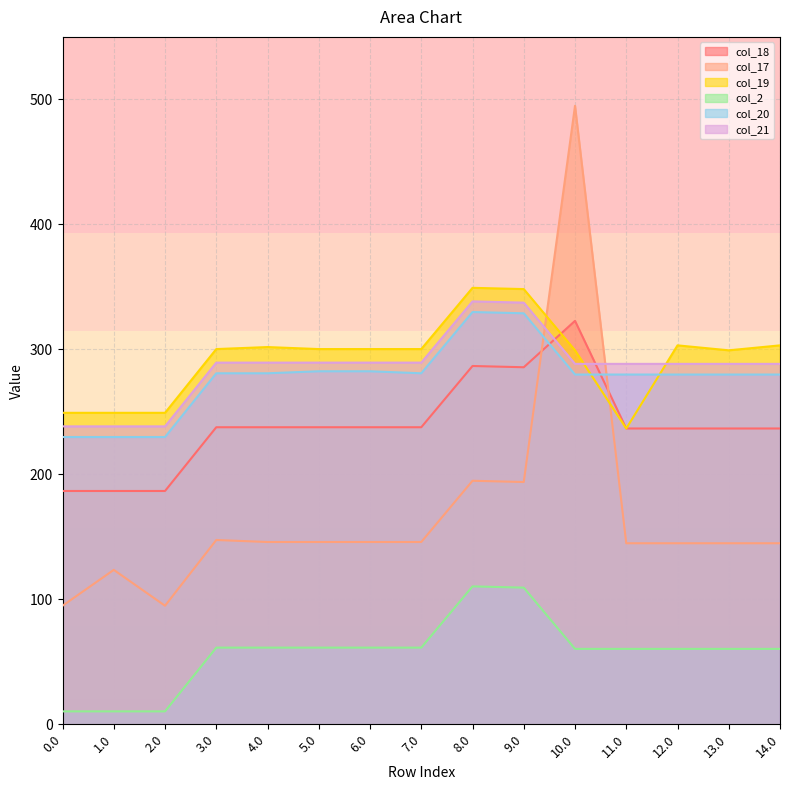

Rank the series by their maximum value, from highest to lowest.

col_17, col_19, col_21, col_20, col_18, col_2